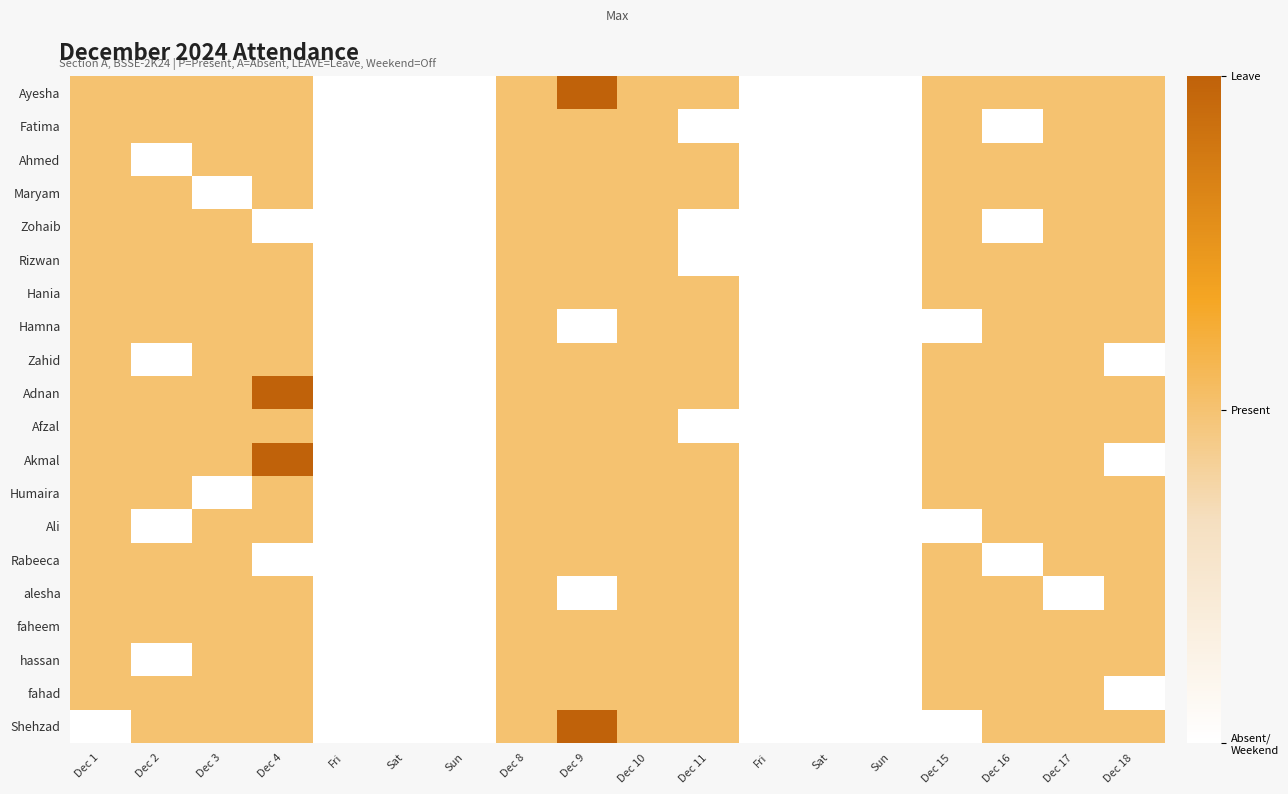

Reading left to right, extract all data points from this chart.

Ayesha: Dec 1=1	Dec 2=1	Dec 3=1	Dec 4=1	Fri=0	Sat=0	Sun=0	Dec 8=1	Dec 9=2	Dec 10=1	Dec 11=1	Fri=0	Sat=0	Sun=0	Dec 15=1	Dec 16=1	Dec 17=1	Dec 18=1
Fatima: Dec 1=1	Dec 2=1	Dec 3=1	Dec 4=1	Fri=0	Sat=0	Sun=0	Dec 8=1	Dec 9=1	Dec 10=1	Dec 11=0	Fri=0	Sat=0	Sun=0	Dec 15=1	Dec 16=0	Dec 17=1	Dec 18=1
Ahmed: Dec 1=1	Dec 2=0	Dec 3=1	Dec 4=1	Fri=0	Sat=0	Sun=0	Dec 8=1	Dec 9=1	Dec 10=1	Dec 11=1	Fri=0	Sat=0	Sun=0	Dec 15=1	Dec 16=1	Dec 17=1	Dec 18=1
Maryam: Dec 1=1	Dec 2=1	Dec 3=0	Dec 4=1	Fri=0	Sat=0	Sun=0	Dec 8=1	Dec 9=1	Dec 10=1	Dec 11=1	Fri=0	Sat=0	Sun=0	Dec 15=1	Dec 16=1	Dec 17=1	Dec 18=1
Zohaib: Dec 1=1	Dec 2=1	Dec 3=1	Dec 4=0	Fri=0	Sat=0	Sun=0	Dec 8=1	Dec 9=1	Dec 10=1	Dec 11=0	Fri=0	Sat=0	Sun=0	Dec 15=1	Dec 16=0	Dec 17=1	Dec 18=1
Rizwan: Dec 1=1	Dec 2=1	Dec 3=1	Dec 4=1	Fri=0	Sat=0	Sun=0	Dec 8=1	Dec 9=1	Dec 10=1	Dec 11=0	Fri=0	Sat=0	Sun=0	Dec 15=1	Dec 16=1	Dec 17=1	Dec 18=1
Hania: Dec 1=1	Dec 2=1	Dec 3=1	Dec 4=1	Fri=0	Sat=0	Sun=0	Dec 8=1	Dec 9=1	Dec 10=1	Dec 11=1	Fri=0	Sat=0	Sun=0	Dec 15=1	Dec 16=1	Dec 17=1	Dec 18=1
Hamna: Dec 1=1	Dec 2=1	Dec 3=1	Dec 4=1	Fri=0	Sat=0	Sun=0	Dec 8=1	Dec 9=0	Dec 10=1	Dec 11=1	Fri=0	Sat=0	Sun=0	Dec 15=0	Dec 16=1	Dec 17=1	Dec 18=1
Zahid: Dec 1=1	Dec 2=0	Dec 3=1	Dec 4=1	Fri=0	Sat=0	Sun=0	Dec 8=1	Dec 9=1	Dec 10=1	Dec 11=1	Fri=0	Sat=0	Sun=0	Dec 15=1	Dec 16=1	Dec 17=1	Dec 18=0
Adnan: Dec 1=1	Dec 2=1	Dec 3=1	Dec 4=2	Fri=0	Sat=0	Sun=0	Dec 8=1	Dec 9=1	Dec 10=1	Dec 11=1	Fri=0	Sat=0	Sun=0	Dec 15=1	Dec 16=1	Dec 17=1	Dec 18=1
Afzal: Dec 1=1	Dec 2=1	Dec 3=1	Dec 4=1	Fri=0	Sat=0	Sun=0	Dec 8=1	Dec 9=1	Dec 10=1	Dec 11=0	Fri=0	Sat=0	Sun=0	Dec 15=1	Dec 16=1	Dec 17=1	Dec 18=1
Akmal: Dec 1=1	Dec 2=1	Dec 3=1	Dec 4=2	Fri=0	Sat=0	Sun=0	Dec 8=1	Dec 9=1	Dec 10=1	Dec 11=1	Fri=0	Sat=0	Sun=0	Dec 15=1	Dec 16=1	Dec 17=1	Dec 18=0
Humaira: Dec 1=1	Dec 2=1	Dec 3=0	Dec 4=1	Fri=0	Sat=0	Sun=0	Dec 8=1	Dec 9=1	Dec 10=1	Dec 11=1	Fri=0	Sat=0	Sun=0	Dec 15=1	Dec 16=1	Dec 17=1	Dec 18=1
Ali: Dec 1=1	Dec 2=0	Dec 3=1	Dec 4=1	Fri=0	Sat=0	Sun=0	Dec 8=1	Dec 9=1	Dec 10=1	Dec 11=1	Fri=0	Sat=0	Sun=0	Dec 15=0	Dec 16=1	Dec 17=1	Dec 18=1
Rabeeca: Dec 1=1	Dec 2=1	Dec 3=1	Dec 4=0	Fri=0	Sat=0	Sun=0	Dec 8=1	Dec 9=1	Dec 10=1	Dec 11=1	Fri=0	Sat=0	Sun=0	Dec 15=1	Dec 16=0	Dec 17=1	Dec 18=1
alesha: Dec 1=1	Dec 2=1	Dec 3=1	Dec 4=1	Fri=0	Sat=0	Sun=0	Dec 8=1	Dec 9=0	Dec 10=1	Dec 11=1	Fri=0	Sat=0	Sun=0	Dec 15=1	Dec 16=1	Dec 17=0	Dec 18=1
faheem: Dec 1=1	Dec 2=1	Dec 3=1	Dec 4=1	Fri=0	Sat=0	Sun=0	Dec 8=1	Dec 9=1	Dec 10=1	Dec 11=1	Fri=0	Sat=0	Sun=0	Dec 15=1	Dec 16=1	Dec 17=1	Dec 18=1
hassan: Dec 1=1	Dec 2=0	Dec 3=1	Dec 4=1	Fri=0	Sat=0	Sun=0	Dec 8=1	Dec 9=1	Dec 10=1	Dec 11=1	Fri=0	Sat=0	Sun=0	Dec 15=1	Dec 16=1	Dec 17=1	Dec 18=1
fahad: Dec 1=1	Dec 2=1	Dec 3=1	Dec 4=1	Fri=0	Sat=0	Sun=0	Dec 8=1	Dec 9=1	Dec 10=1	Dec 11=1	Fri=0	Sat=0	Sun=0	Dec 15=1	Dec 16=1	Dec 17=1	Dec 18=0
Shehzad: Dec 1=0	Dec 2=1	Dec 3=1	Dec 4=1	Fri=0	Sat=0	Sun=0	Dec 8=1	Dec 9=2	Dec 10=1	Dec 11=1	Fri=0	Sat=0	Sun=0	Dec 15=0	Dec 16=1	Dec 17=1	Dec 18=1